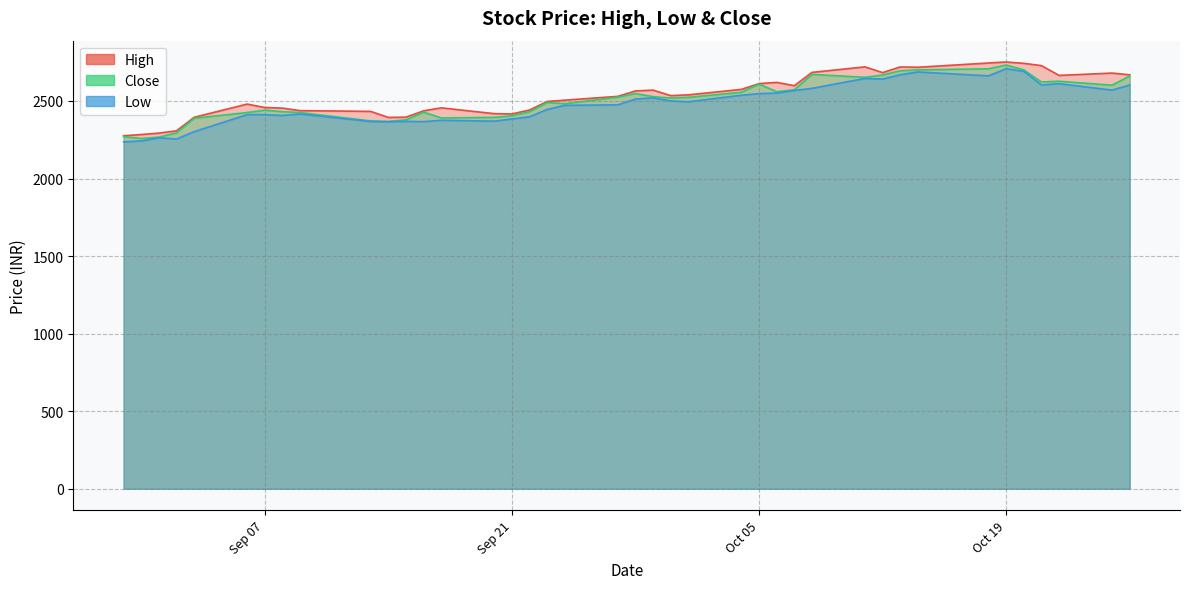

True or false: Close and High cross at least once.

False